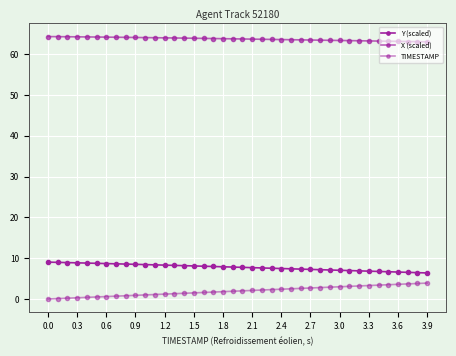

Count the number of categories in the chart.

40